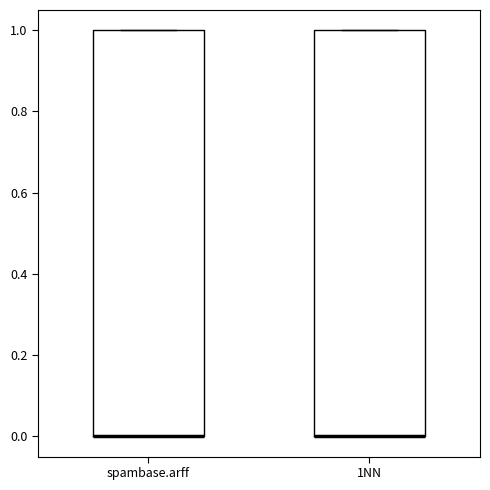

Where is the upper edge of the box for spambase.arff on the y-axis? The values are not printed on the chart, so give them approximately, as read against the axis.

1